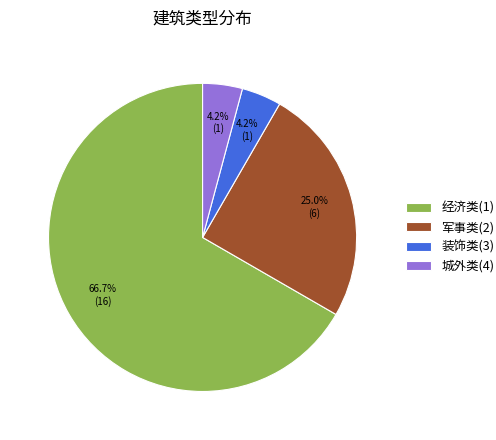

Combined, do 装饰类(3) and 军事类(2) account for over 50%?

No